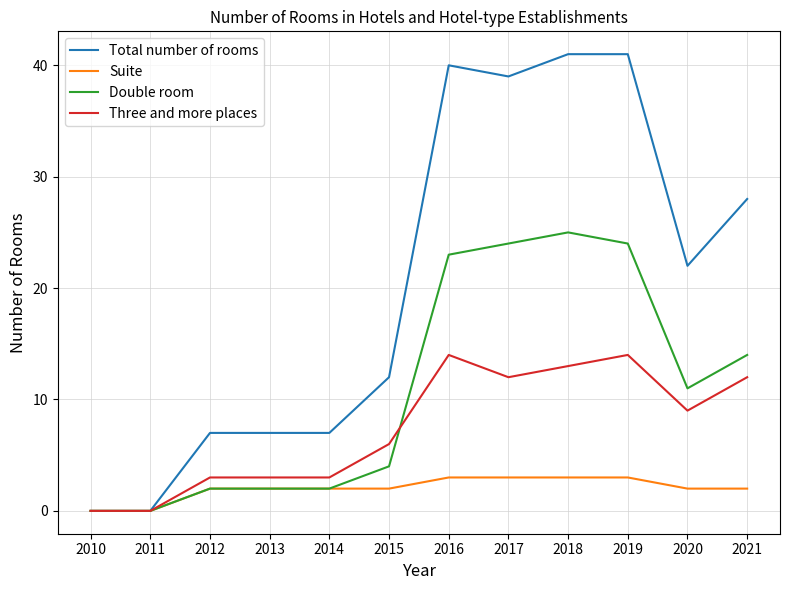

Reading left to right, extract all data points from this chart.

Total number of rooms: 2010=0	2011=0	2012=7	2013=7	2014=7	2015=12	2016=40	2017=39	2018=41	2019=41	2020=22	2021=28
Suite: 2010=0	2011=0	2012=2	2013=2	2014=2	2015=2	2016=3	2017=3	2018=3	2019=3	2020=2	2021=2
Double room: 2010=0	2011=0	2012=2	2013=2	2014=2	2015=4	2016=23	2017=24	2018=25	2019=24	2020=11	2021=14
Three and more places: 2010=0	2011=0	2012=3	2013=3	2014=3	2015=6	2016=14	2017=12	2018=13	2019=14	2020=9	2021=12